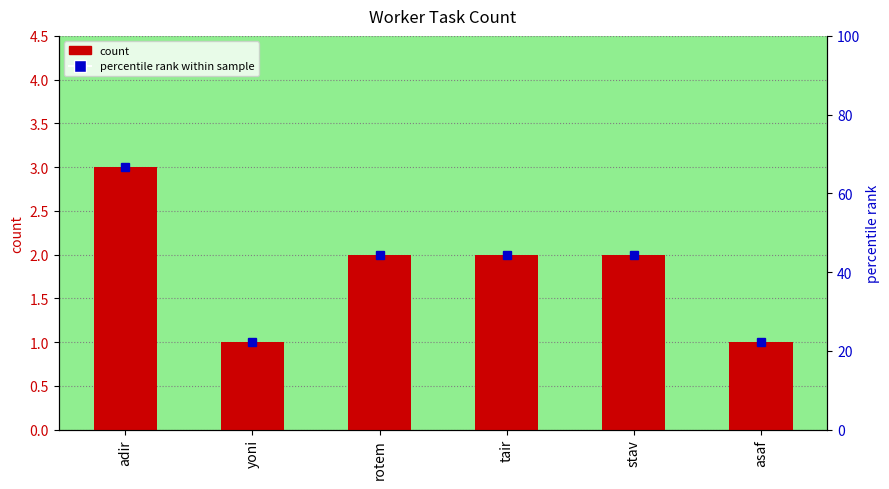

Which has a higher value, yoni or rotem?

rotem